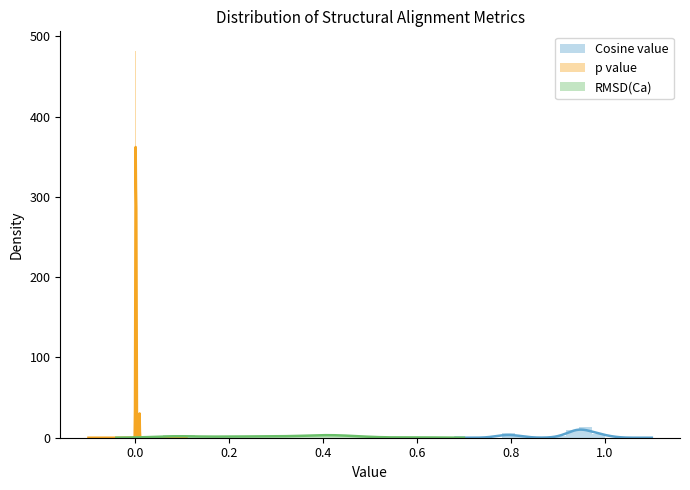

What is the label of the 4th bar from the right?

0.6